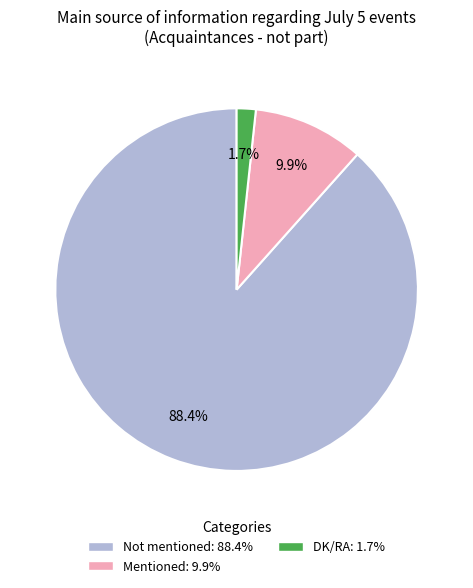

Does any single category account for the majority?

Yes